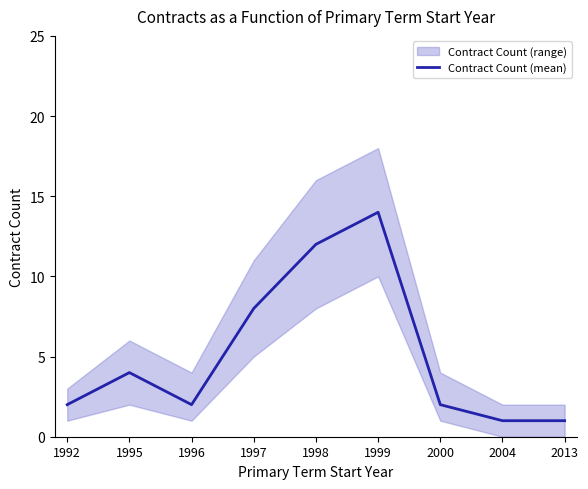

What is the sum of all values?

46